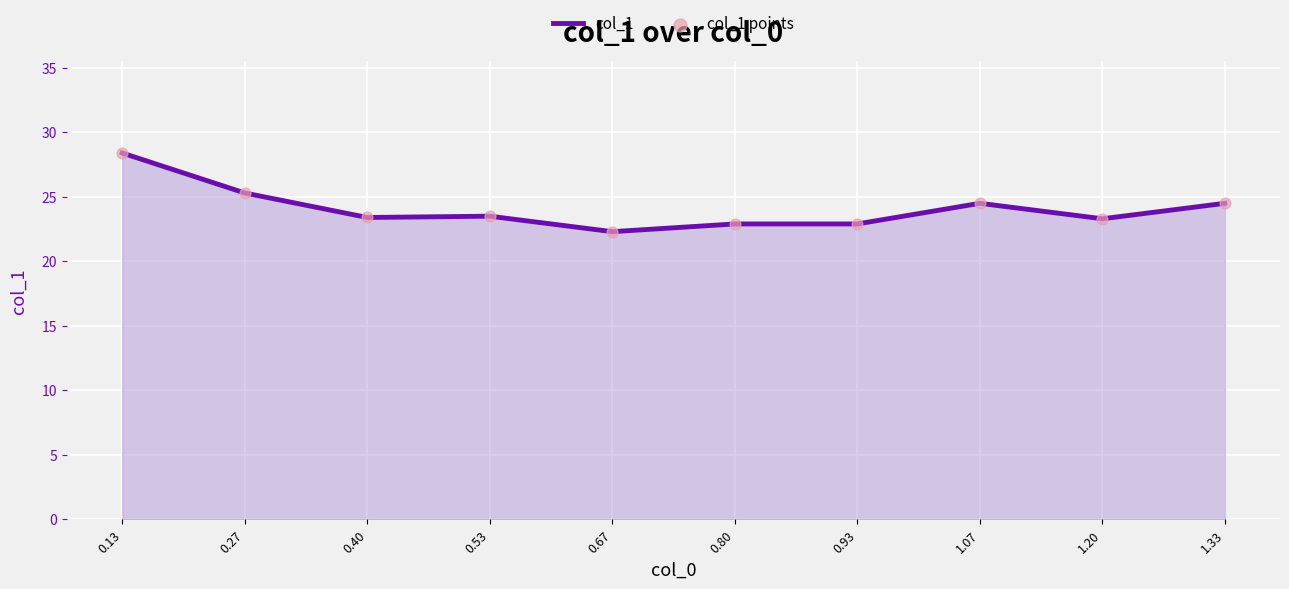

What is the approximate value at 0.67?

22.3